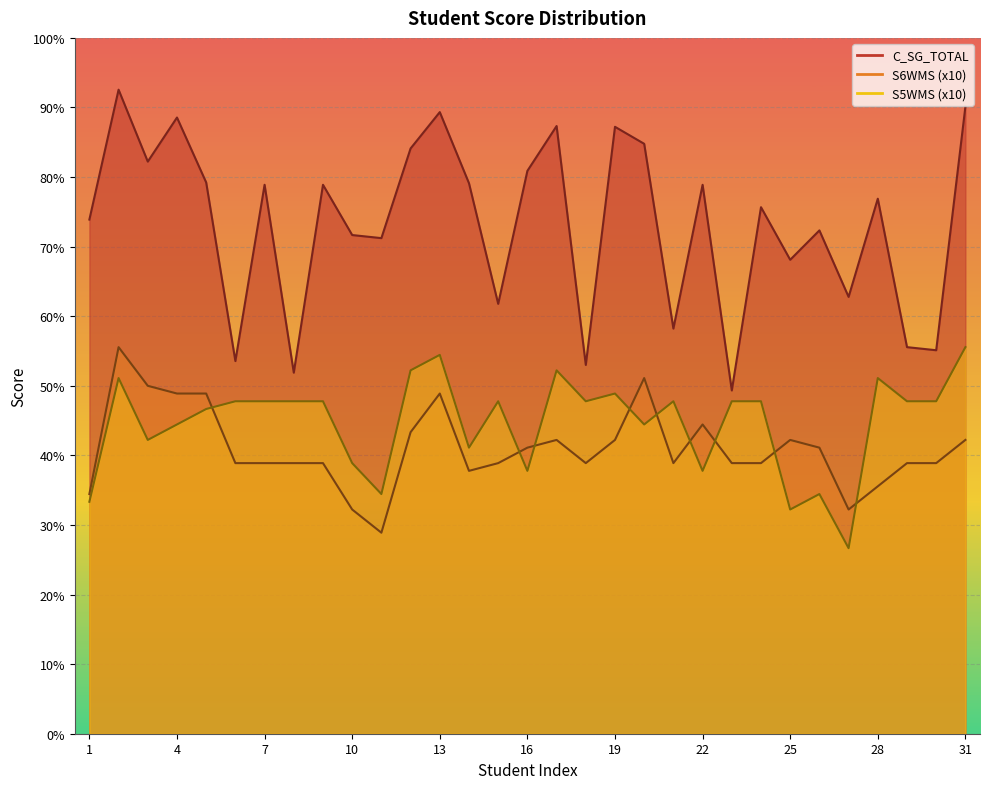

How many lines are shown in the chart?

3